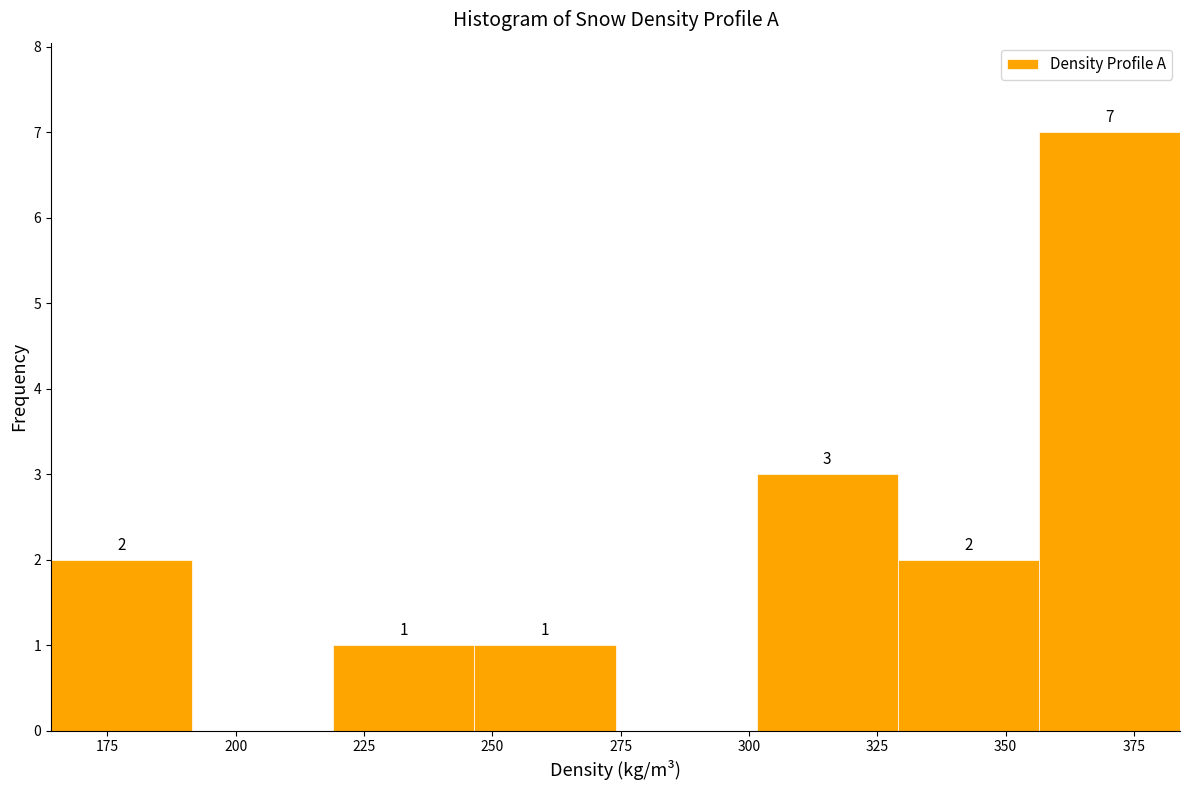

Over which range of the x-axis is the bar tallest?

356.5 to 384.0